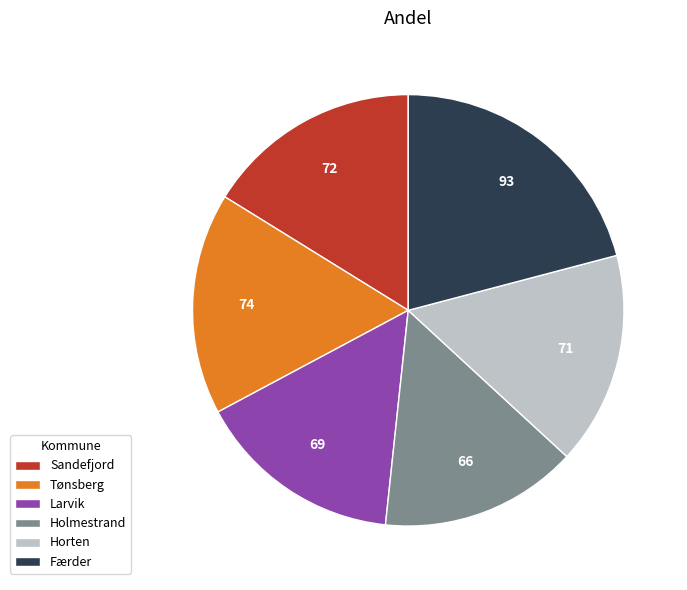

The Horten slice represents 16% of the pie. True or false?

True